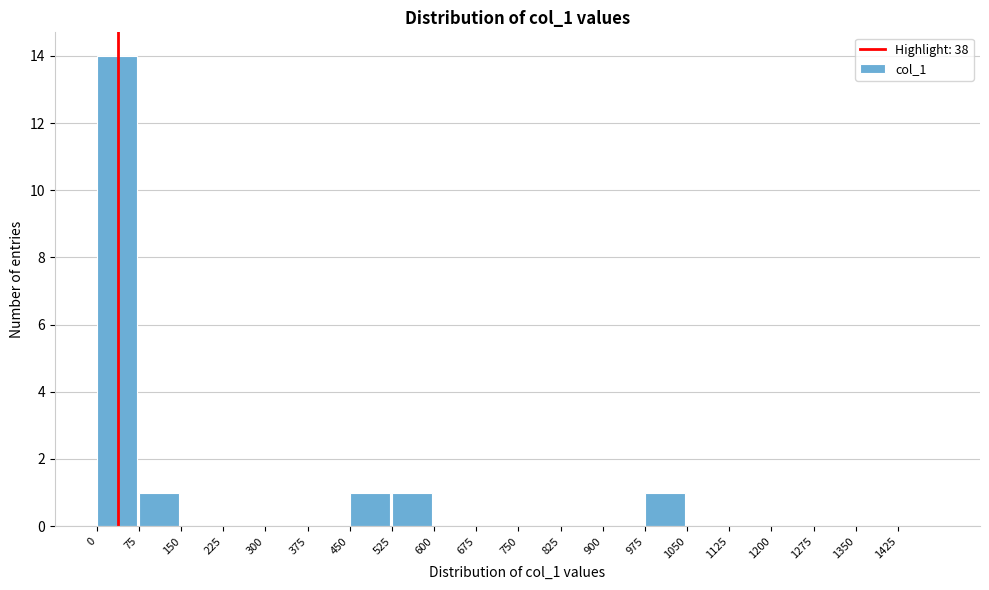

Reading left to right, transcribe this chart: for each bar, give the range it covers on the x-axis and its height. Neither the bar edges nor the heights are printed on the chart, so give them approximately, as read against the axes.

0 to 75: 14
75 to 150: 1
150 to 225: 0
225 to 300: 0
300 to 375: 0
375 to 450: 0
450 to 525: 1
525 to 600: 1
600 to 675: 0
675 to 750: 0
750 to 825: 0
825 to 900: 0
900 to 975: 0
975 to 1050: 1
1050 to 1125: 0
1125 to 1200: 0
1200 to 1275: 0
1275 to 1350: 0
1350 to 1425: 0
1425 to 1500: 0